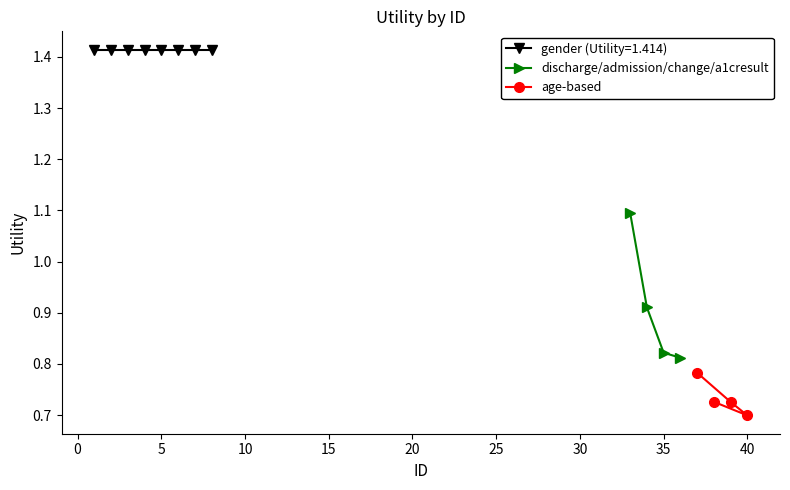

True or false: age-based has more than 2 points higher than both neighbors.

False